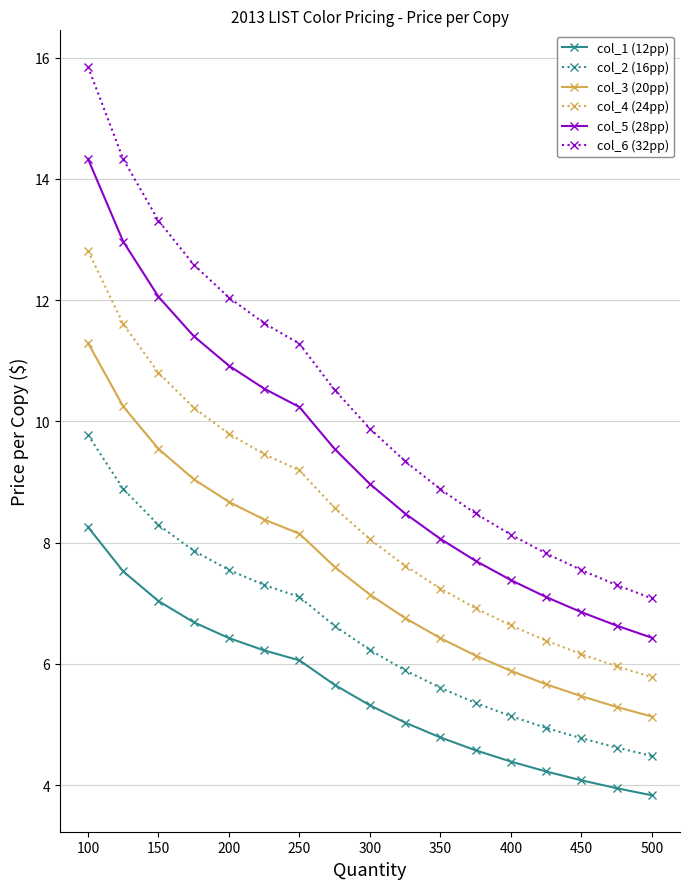

True or false: col_1 (12pp) and col_4 (24pp) cross at least once.

False